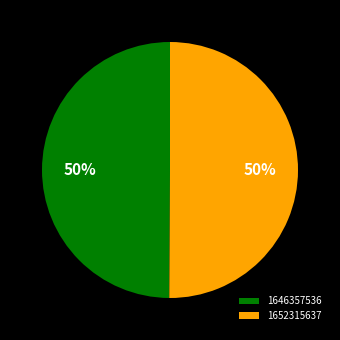

How many segments does this pie chart have?

2